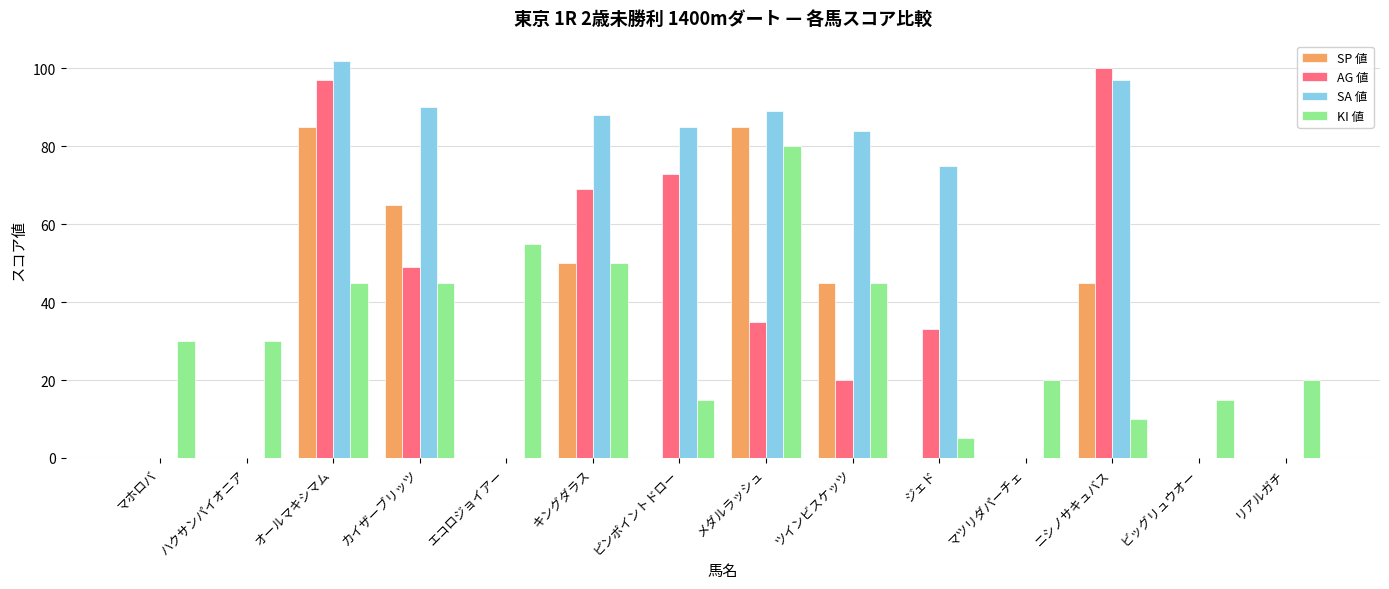

What is the maximum value shown in the chart?

102